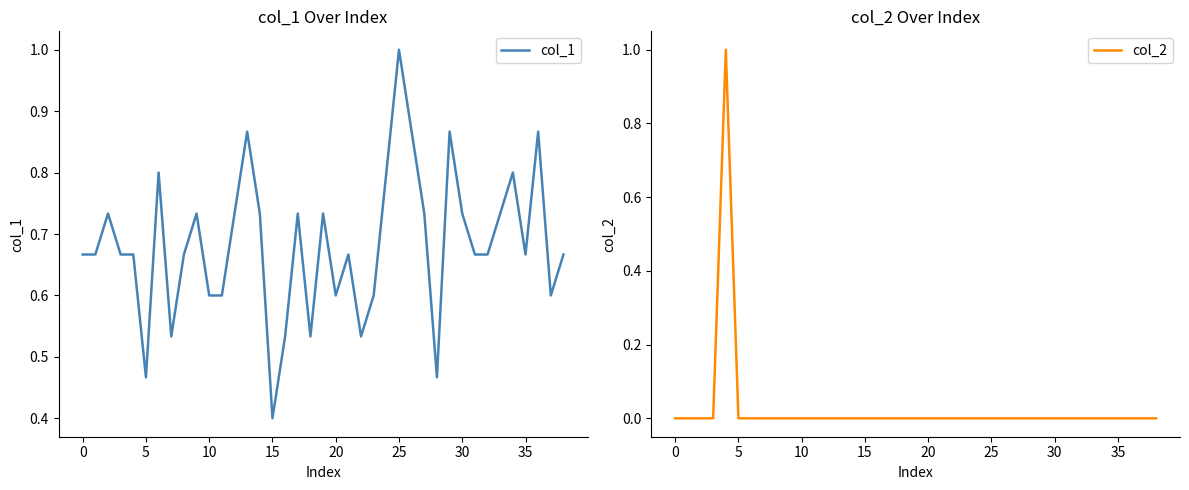

At how many categories does at least one series exceed 0?

39